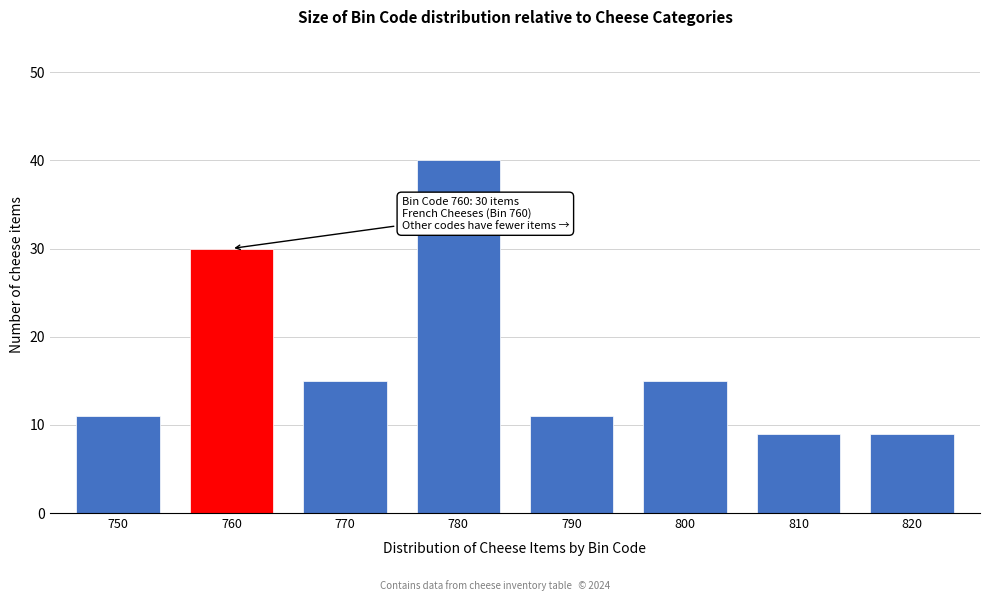

Reading left to right, list all the values displayed in this chart.

750=11	760=30	770=15	780=40	790=11	800=15	810=9	820=9